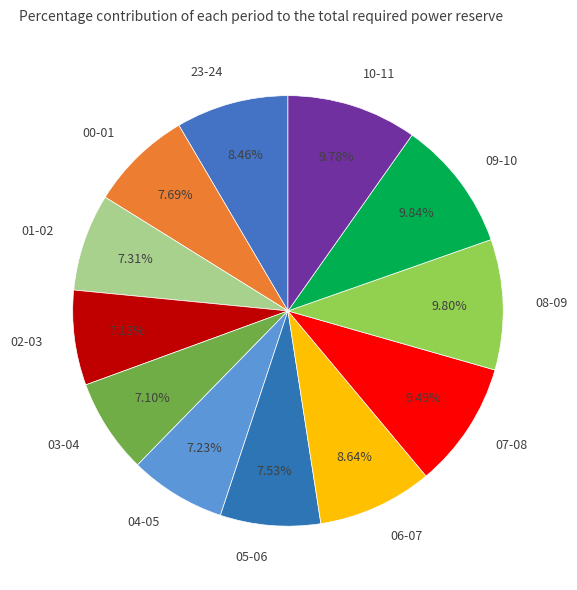

Is there a majority slice in this chart?

No